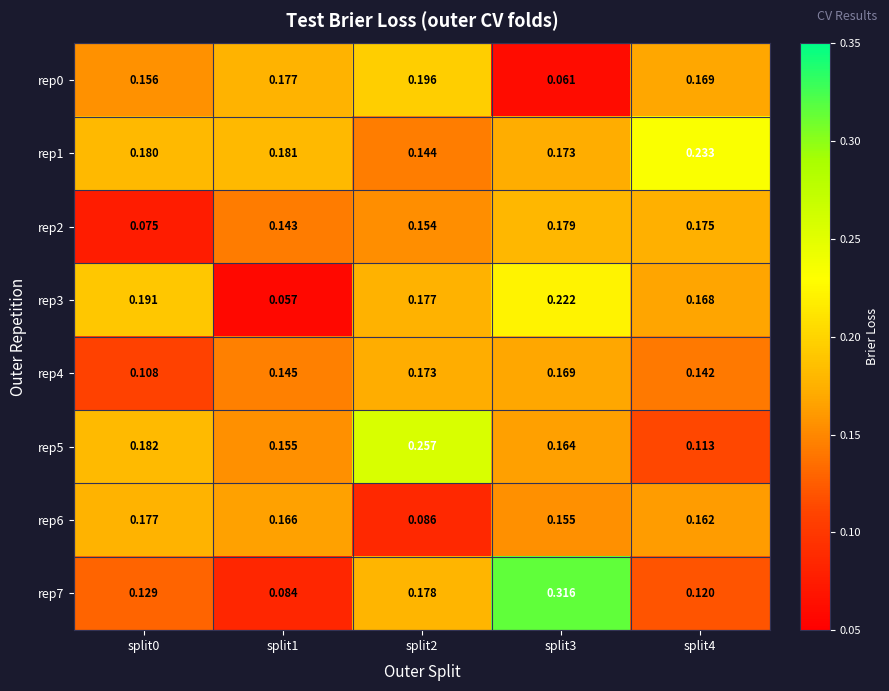

Is the value of rep1 at split0 greater than the value of rep0 at split1?

Yes